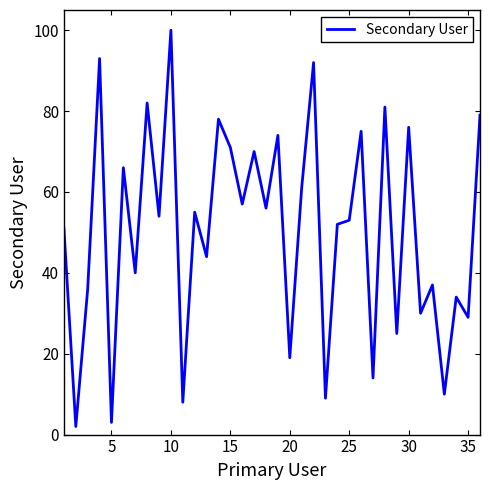

What is the greatest value displayed?

100